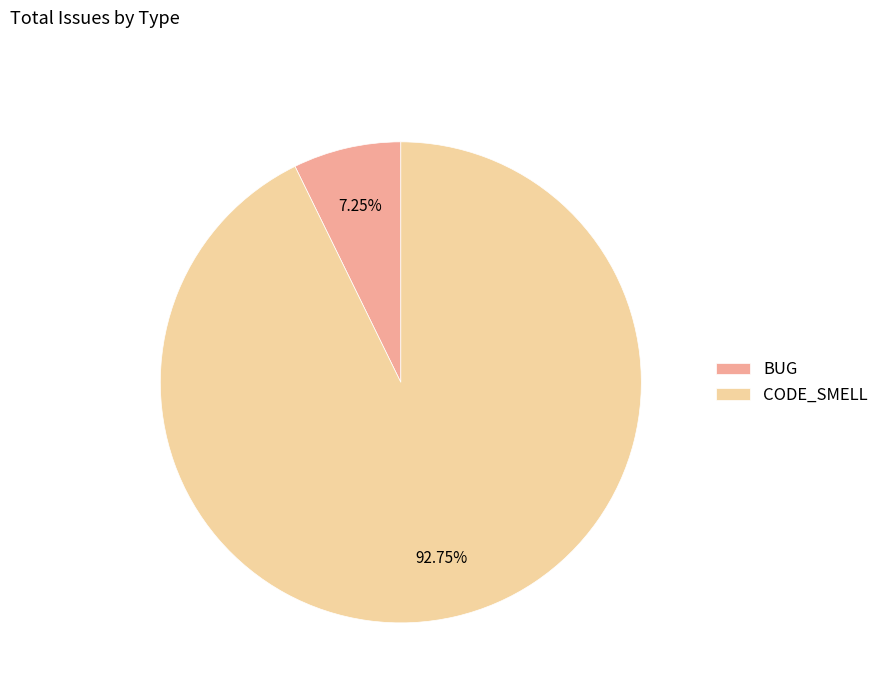

How many segments does this pie chart have?

2